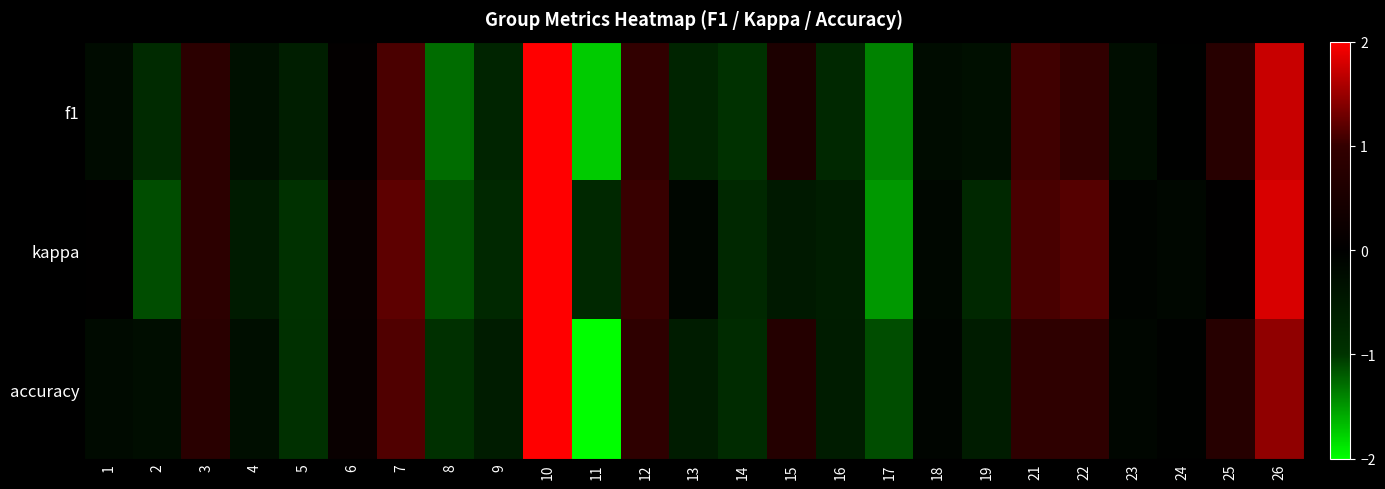

Between 3 and 9, which is larger?

3